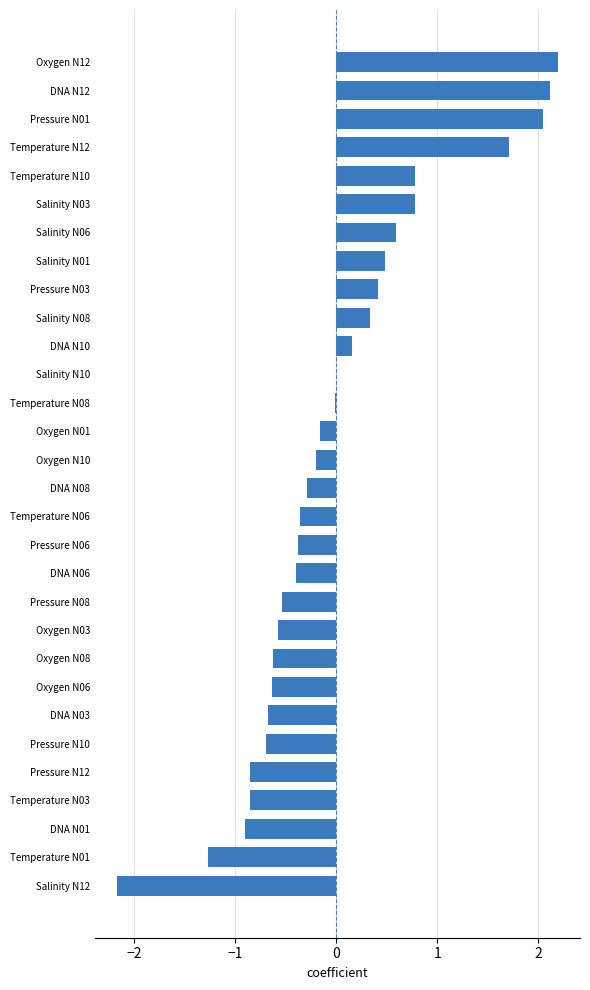

Which has a higher value, Pressure N01 or Temperature N06?

Pressure N01